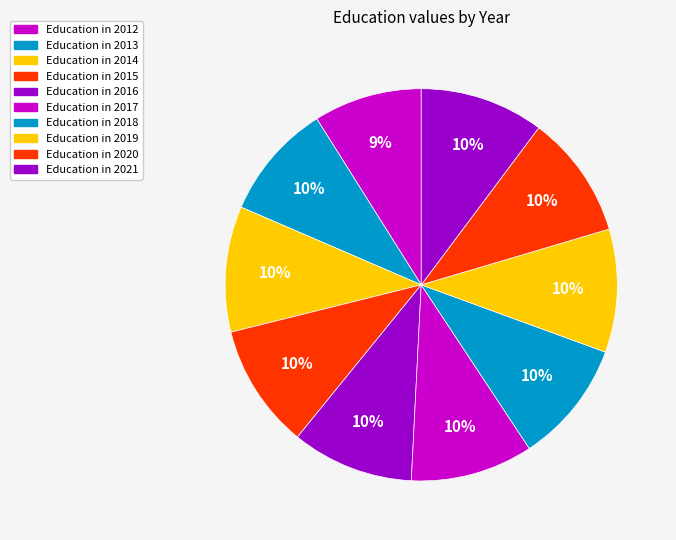

How many slices are in this pie chart?

10